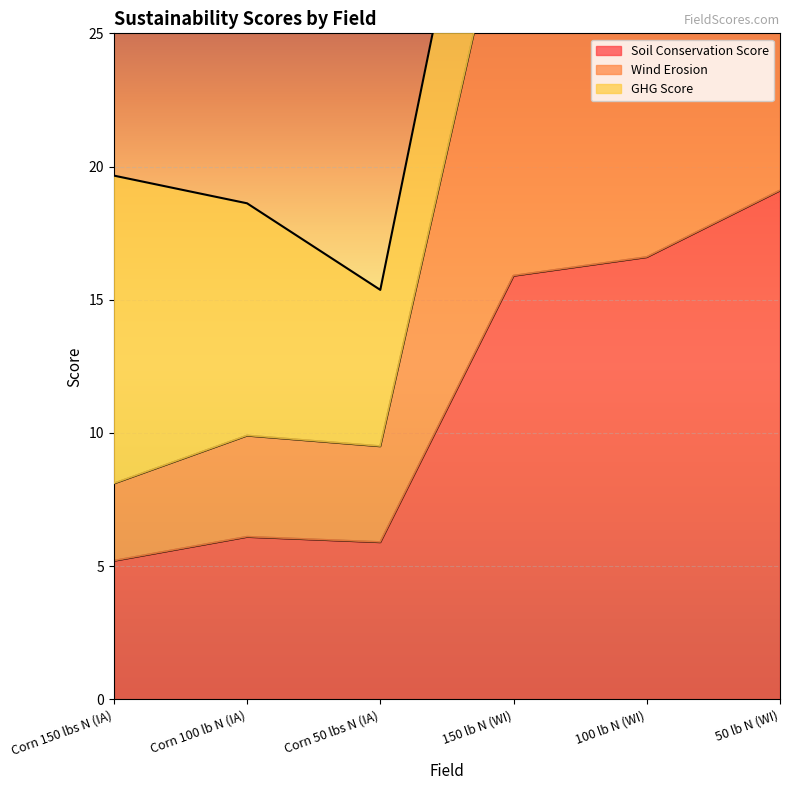

What is the difference between the Soil Conservation Score values at Corn 100 lb N (IA) and Corn 50 lbs N (IA)?

0.2